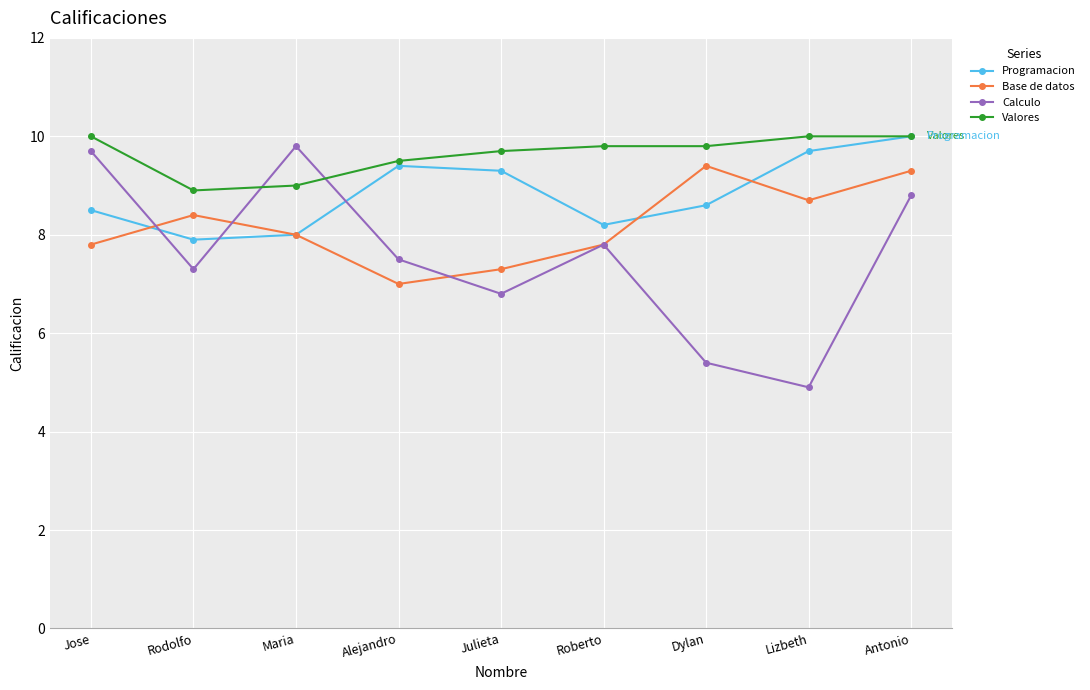

List the series in order of their overall mean, highest first.

Valores, Programacion, Base de datos, Calculo